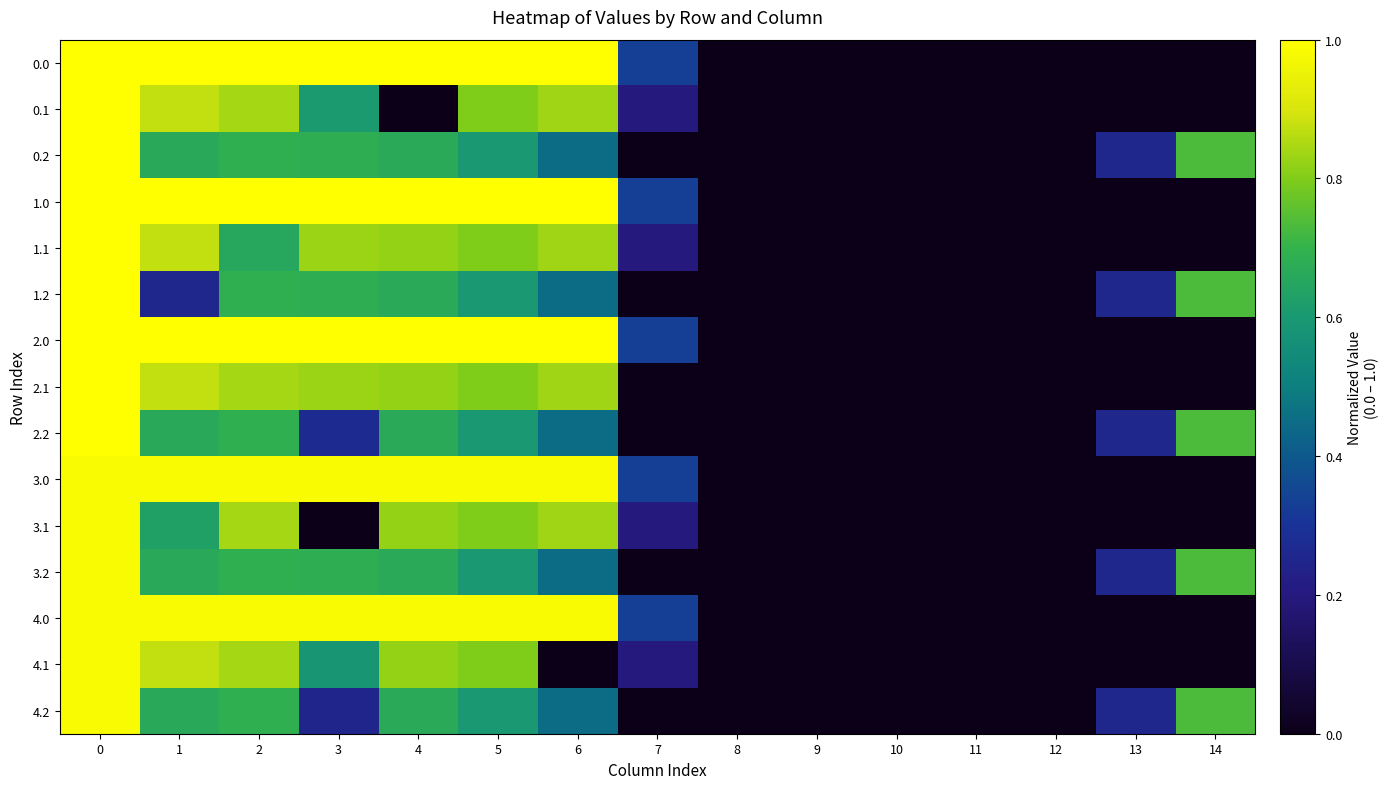

Reading left to right, transcribe all the data shown in this chart.

0.0: 0=1.0	1=1.0	2=1.0	3=1.0	4=1.0	5=1.0	6=1.0	7=0.3	8=0.0	9=0.0	10=0.0	11=0.0	12=0.0	13=0.0	14=0.0
0.1: 0=1.0	1=0.9	2=0.8	3=0.6	4=0.0	5=0.8	6=0.8	7=0.2	8=0.0	9=0.0	10=0.0	11=0.0	12=0.0	13=0.0	14=0.0
0.2: 0=1.0	1=0.7	2=0.7	3=0.7	4=0.7	5=0.6	6=0.5	7=0.0	8=0.0	9=0.0	10=0.0	11=0.0	12=0.0	13=0.3	14=0.7
1.0: 0=1.0	1=1.0	2=1.0	3=1.0	4=1.0	5=1.0	6=1.0	7=0.3	8=0.0	9=0.0	10=0.0	11=0.0	12=0.0	13=0.0	14=0.0
1.1: 0=1.0	1=0.9	2=0.7	3=0.8	4=0.8	5=0.8	6=0.8	7=0.2	8=0.0	9=0.0	10=0.0	11=0.0	12=0.0	13=0.0	14=0.0
1.2: 0=1.0	1=0.3	2=0.7	3=0.7	4=0.7	5=0.6	6=0.5	7=0.0	8=0.0	9=0.0	10=0.0	11=0.0	12=0.0	13=0.3	14=0.7
2.0: 0=1.0	1=1.0	2=1.0	3=1.0	4=1.0	5=1.0	6=1.0	7=0.3	8=0.0	9=0.0	10=0.0	11=0.0	12=0.0	13=0.0	14=0.0
2.1: 0=1.0	1=0.9	2=0.8	3=0.8	4=0.8	5=0.8	6=0.8	7=0.0	8=0.0	9=0.0	10=0.0	11=0.0	12=0.0	13=0.0	14=0.0
2.2: 0=1.0	1=0.7	2=0.7	3=0.3	4=0.7	5=0.6	6=0.5	7=0.0	8=0.0	9=0.0	10=0.0	11=0.0	12=0.0	13=0.3	14=0.7
3.0: 0=1.0	1=1.0	2=1.0	3=1.0	4=1.0	5=1.0	6=1.0	7=0.3	8=0.0	9=0.0	10=0.0	11=0.0	12=0.0	13=0.0	14=0.0
3.1: 0=1.0	1=0.6	2=0.8	3=0.0	4=0.8	5=0.8	6=0.8	7=0.2	8=0.0	9=0.0	10=0.0	11=0.0	12=0.0	13=0.0	14=0.0
3.2: 0=1.0	1=0.7	2=0.7	3=0.7	4=0.7	5=0.6	6=0.5	7=0.0	8=0.0	9=0.0	10=0.0	11=0.0	12=0.0	13=0.3	14=0.7
4.0: 0=1.0	1=1.0	2=1.0	3=1.0	4=1.0	5=1.0	6=1.0	7=0.3	8=0.0	9=0.0	10=0.0	11=0.0	12=0.0	13=0.0	14=0.0
4.1: 0=1.0	1=0.9	2=0.8	3=0.6	4=0.8	5=0.8	6=0.0	7=0.2	8=0.0	9=0.0	10=0.0	11=0.0	12=0.0	13=0.0	14=0.0
4.2: 0=1.0	1=0.7	2=0.7	3=0.2	4=0.7	5=0.6	6=0.5	7=0.0	8=0.0	9=0.0	10=0.0	11=0.0	12=0.0	13=0.3	14=0.7